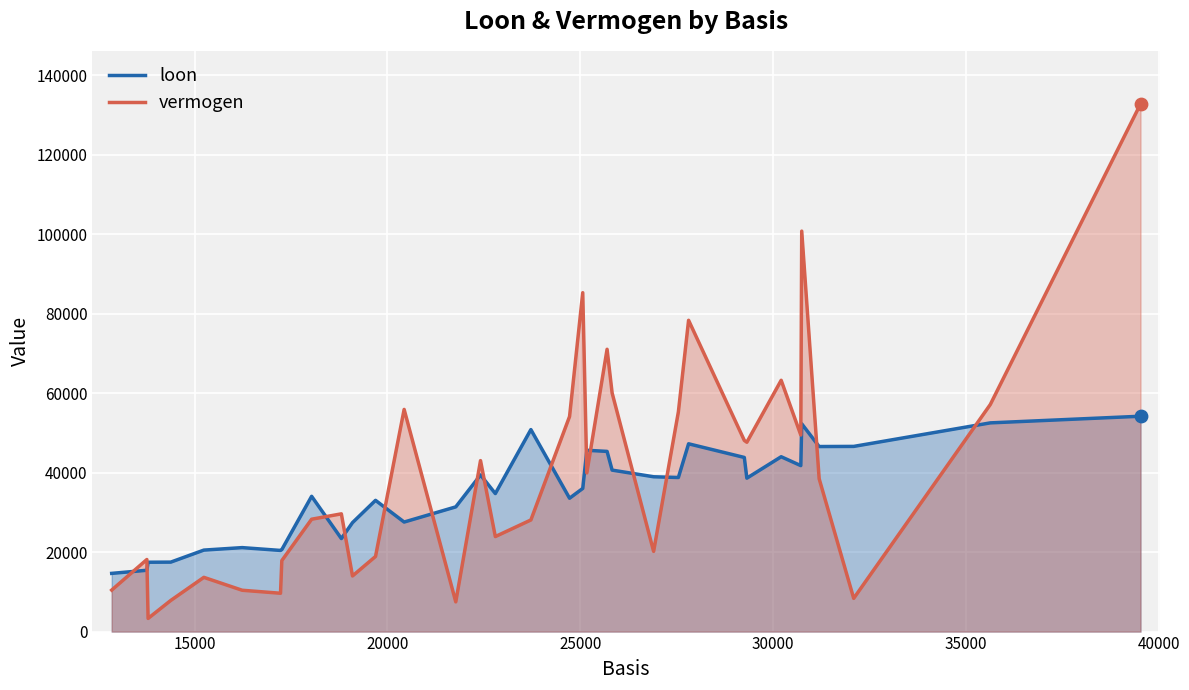

At how many categories does at least one series exceed 10368?

34